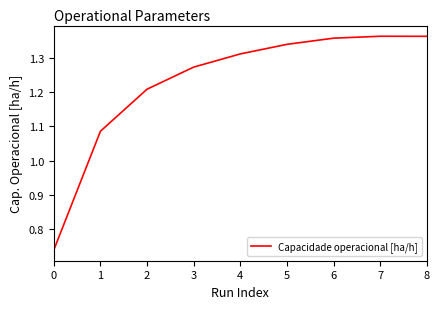

How many categories are shown in the chart?

9